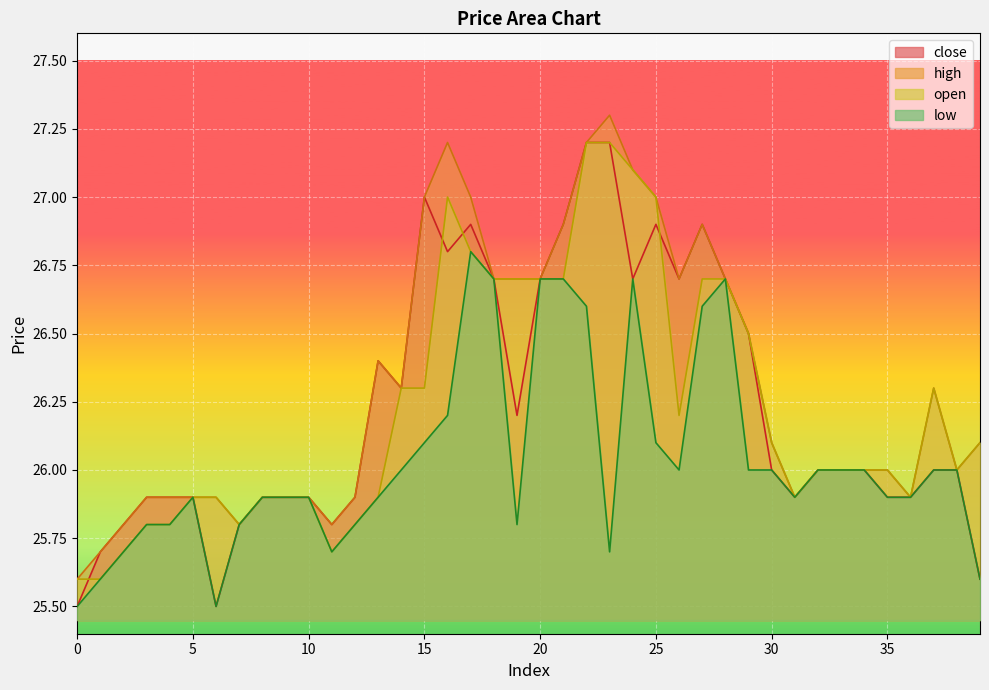

What is the difference between the high values at 33 and 2?

0.2